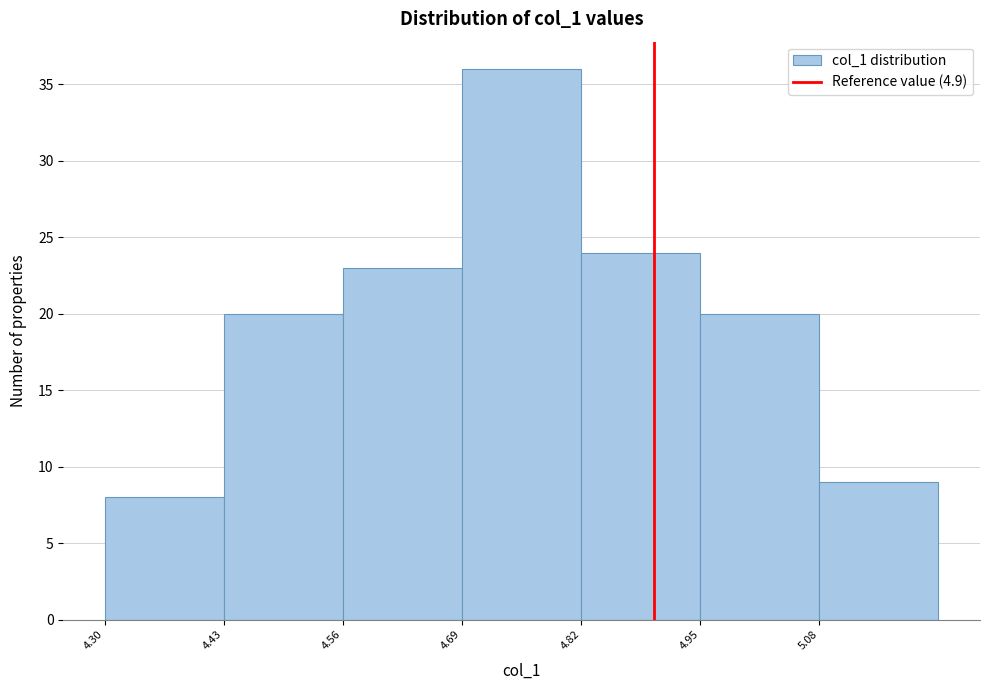

Reading left to right, transcribe this chart: for each bar, give the range it covers on the x-axis and its height. Neither the bar edges nor the heights are printed on the chart, so give them approximately, as read against the axes.

4.30 to 4.43: 8
4.43 to 4.56: 20
4.56 to 4.69: 23
4.69 to 4.82: 36
4.82 to 4.95: 24
4.95 to 5.08: 20
5.08 to 5.21: 9